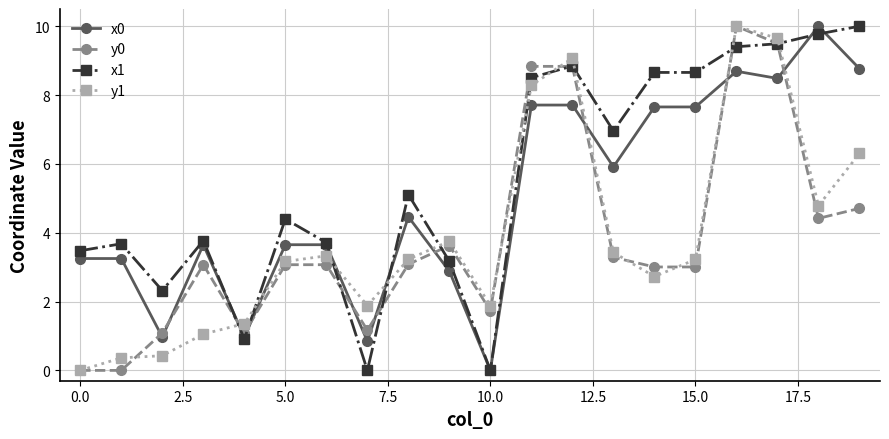

At how many categories does at least one series exceed 2?

17